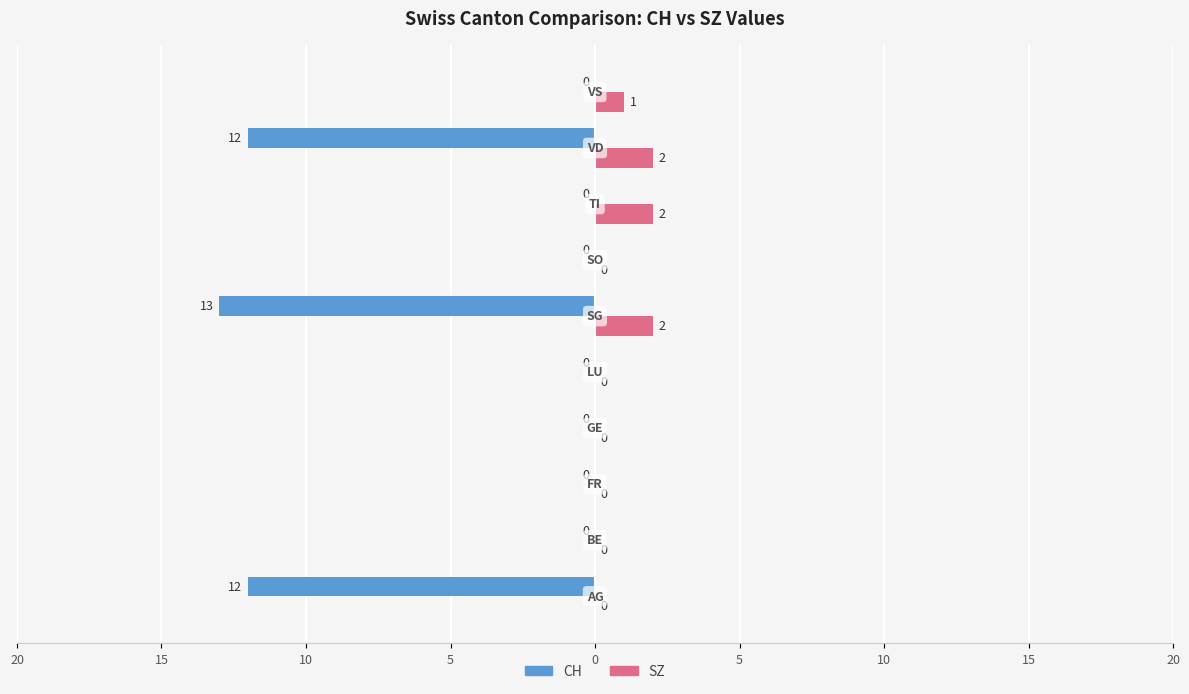

List the series in order of their overall mean, highest first.

SZ, CH